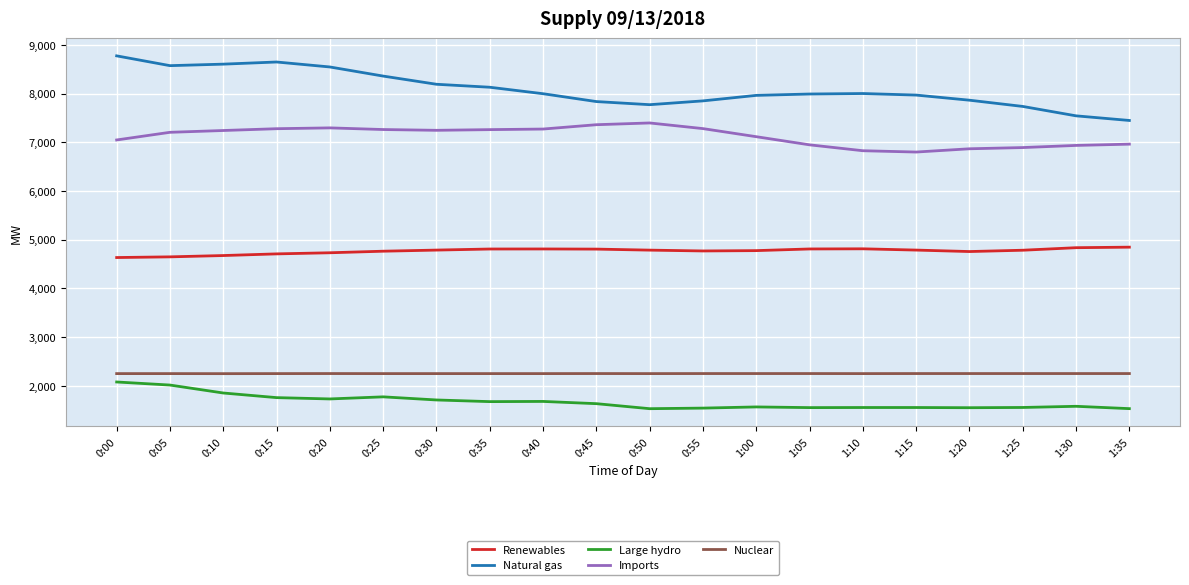

What is the average value of the Nuclear series?

2253